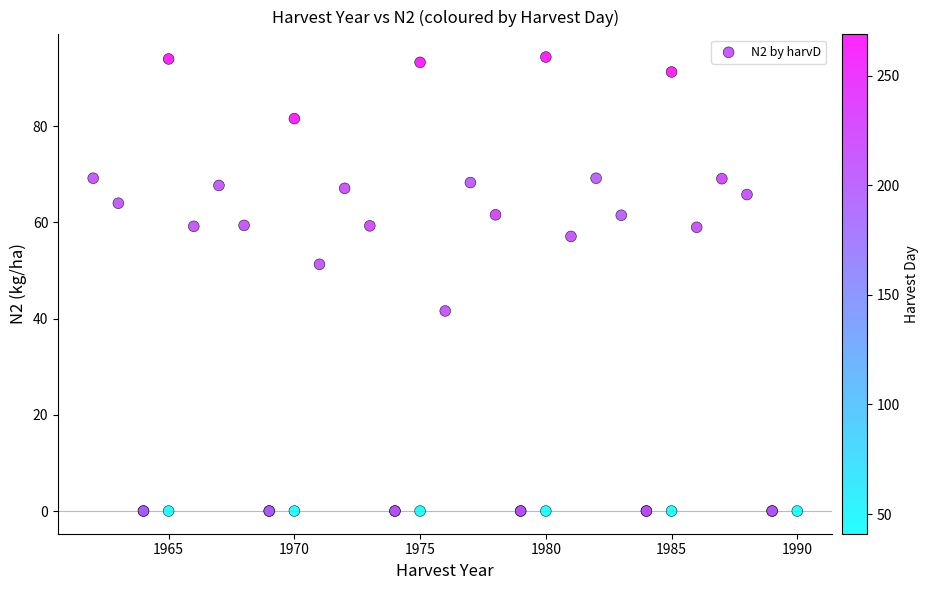

What Y value in the scatter plot is closest to 47?

51.3